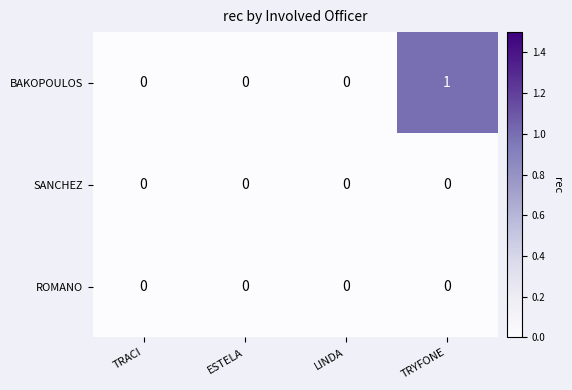

Is it true that BAKOPOULOS equals 1 at TRYFONE?

True